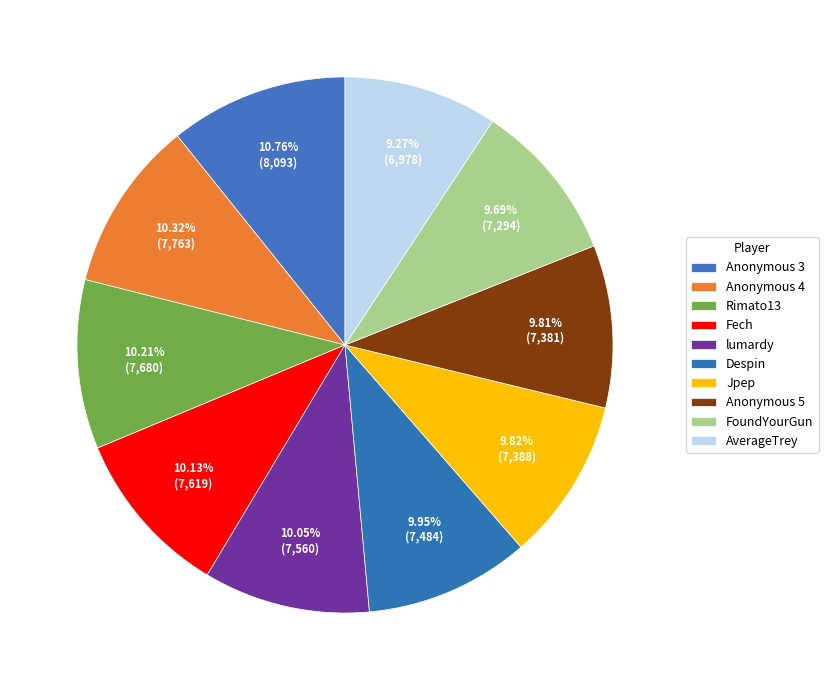

Combined, what portion of the pie is Jpep and Rimato13?

20.0%